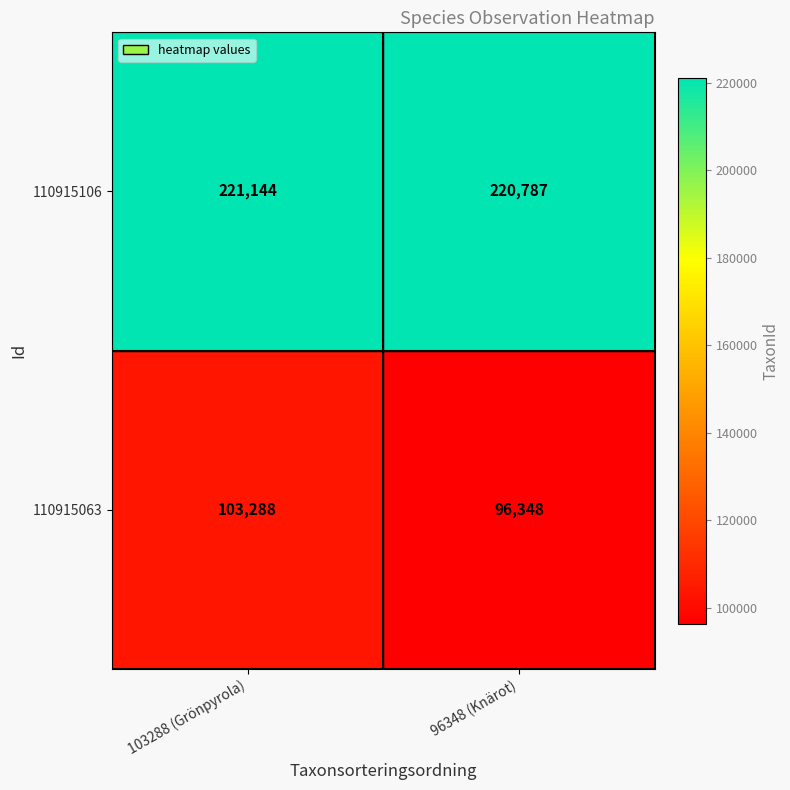

How many data points does each series have?

2